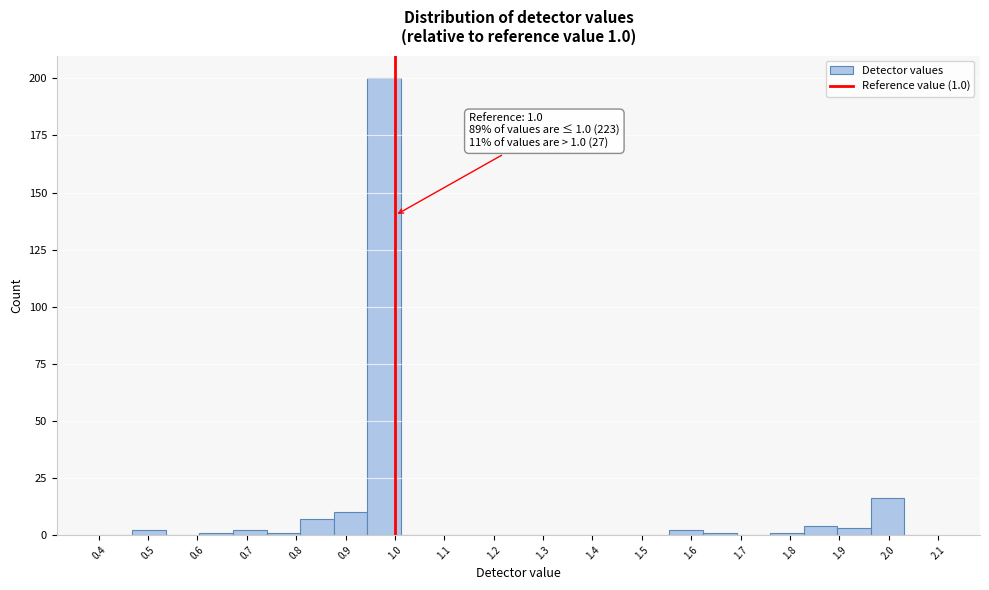

Which range on the x-axis has the tallest bar?

0.944 to 1.012